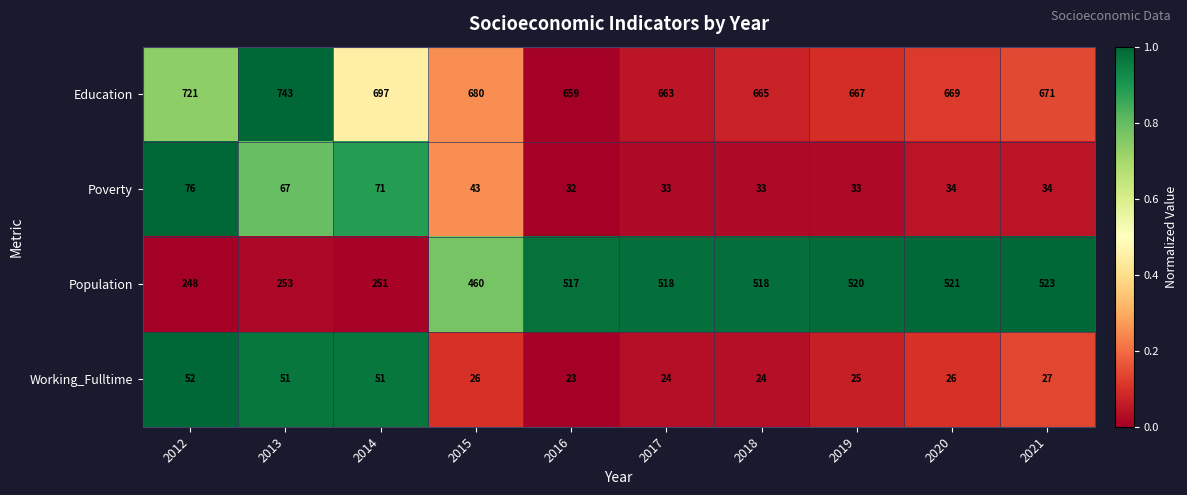

What is the total value across all series at 2021?

1255